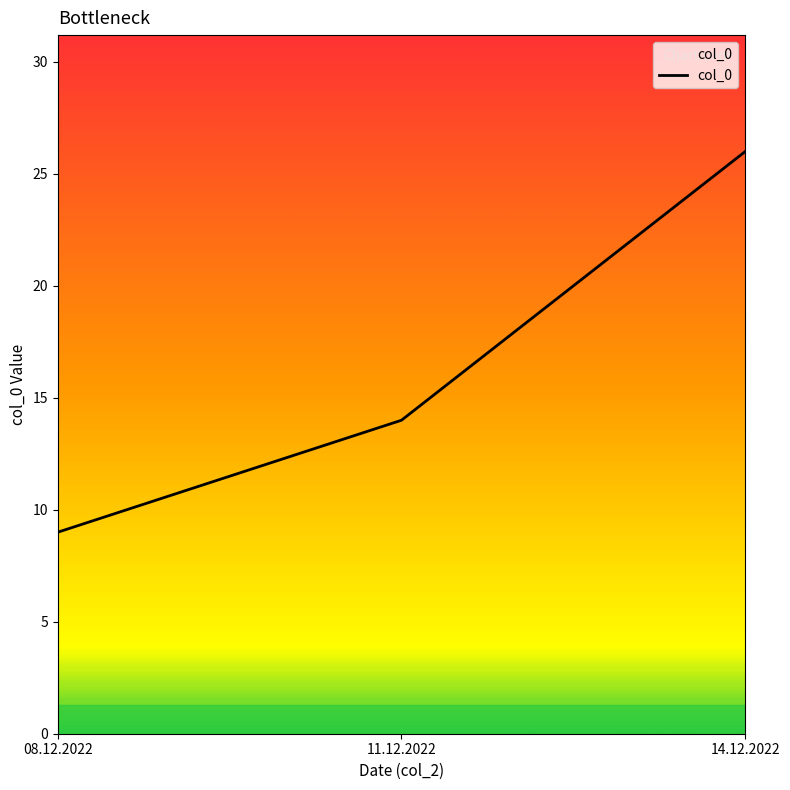

What position from the right is 14.12.2022?

1